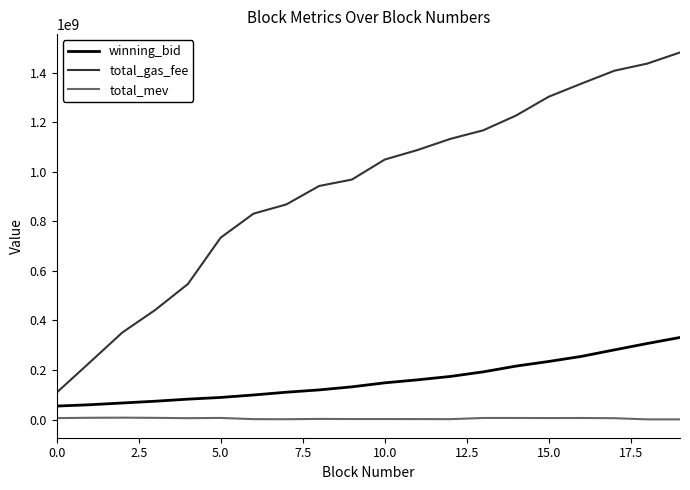

List the series in order of their peak value, highest first.

total_gas_fee, winning_bid, total_mev